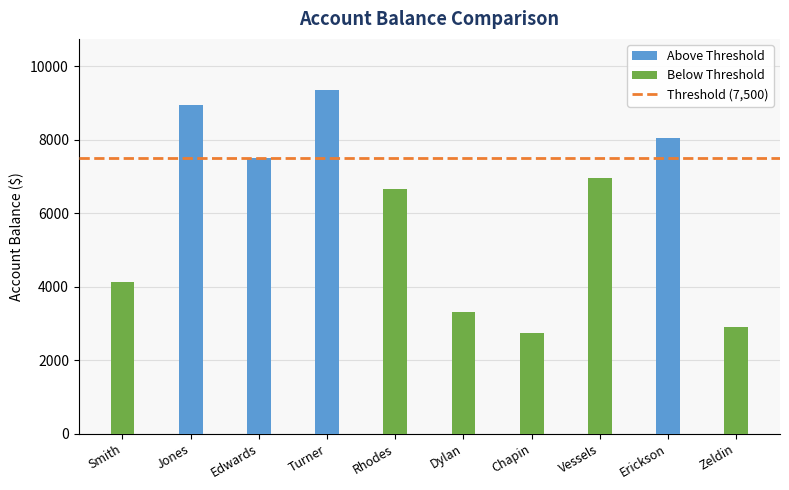

What is the approximate value at Turner?

9349